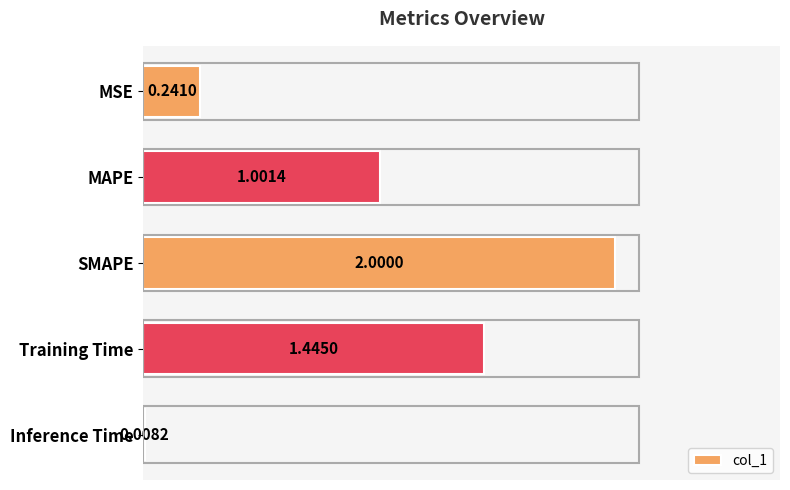

What is the difference between the maximum and minimum values?

2.0